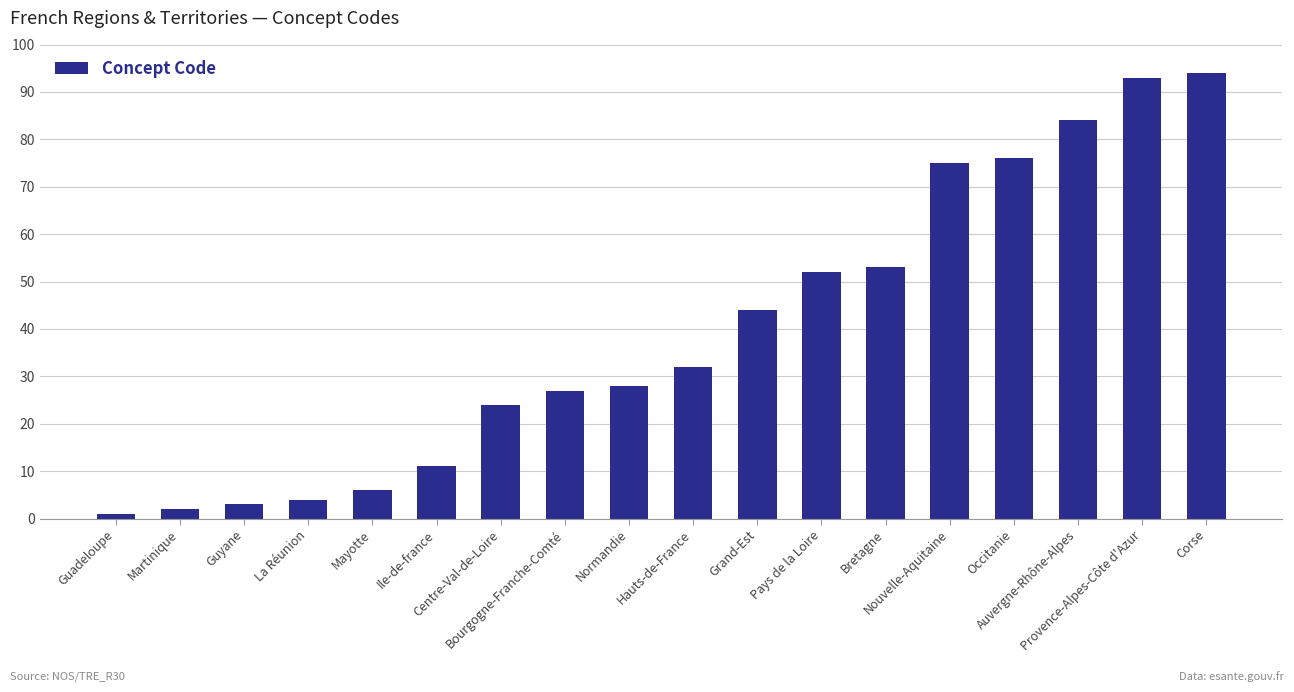

Where is the data nearest to the value 47?

Grand-Est